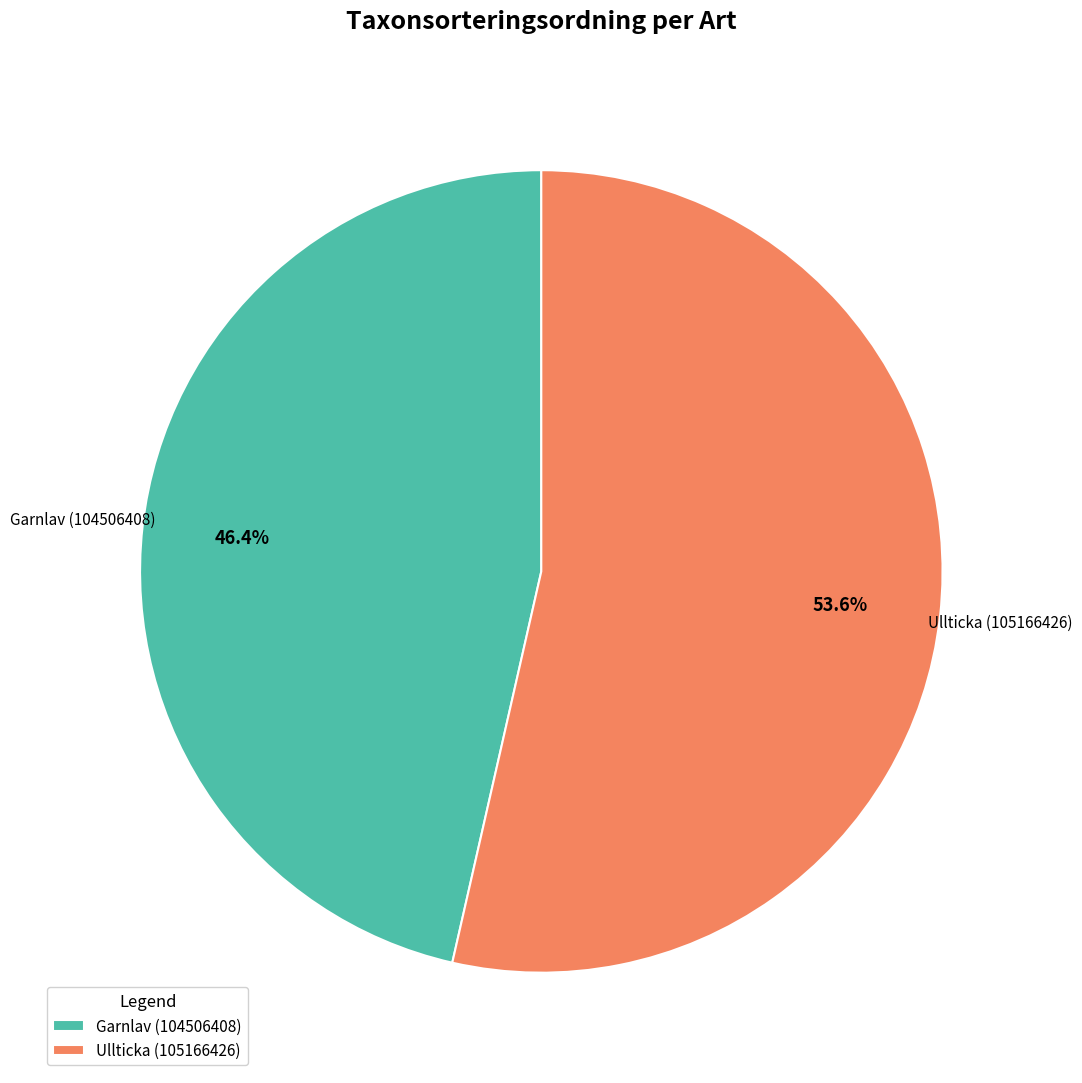

To the nearest percent, what is the difference between the largest and smallest slice percentages?

7%